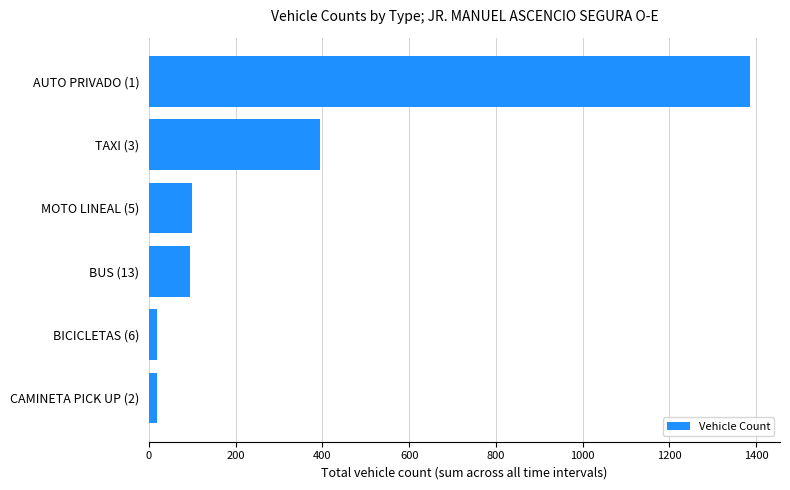

What is the maximum value shown in the chart?

1386